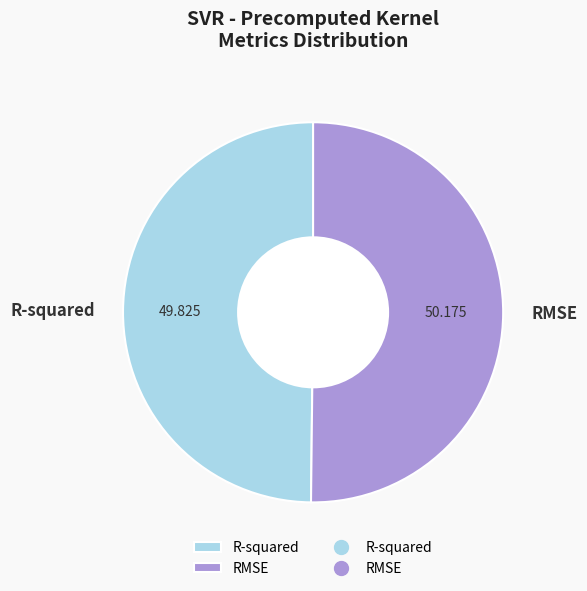

The RMSE slice represents 50% of the pie. True or false?

True